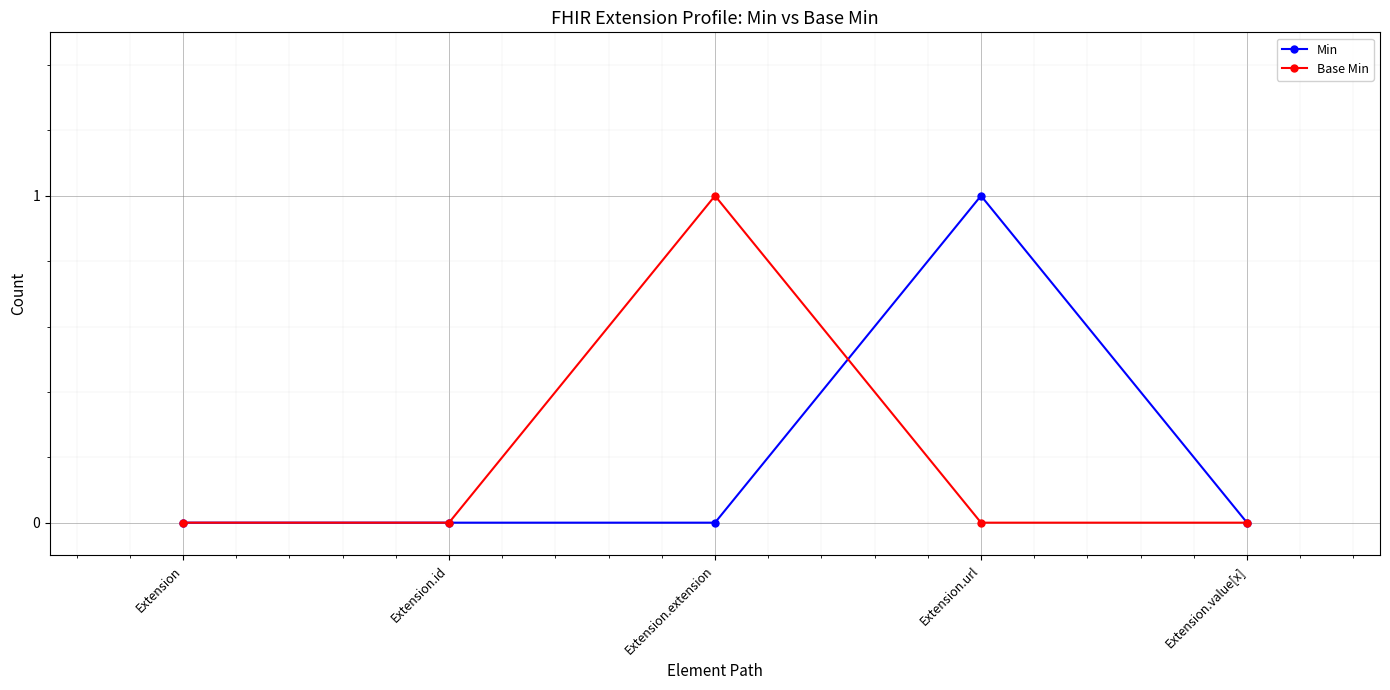

Is it true that Min equals 1 at Extension.url?

True